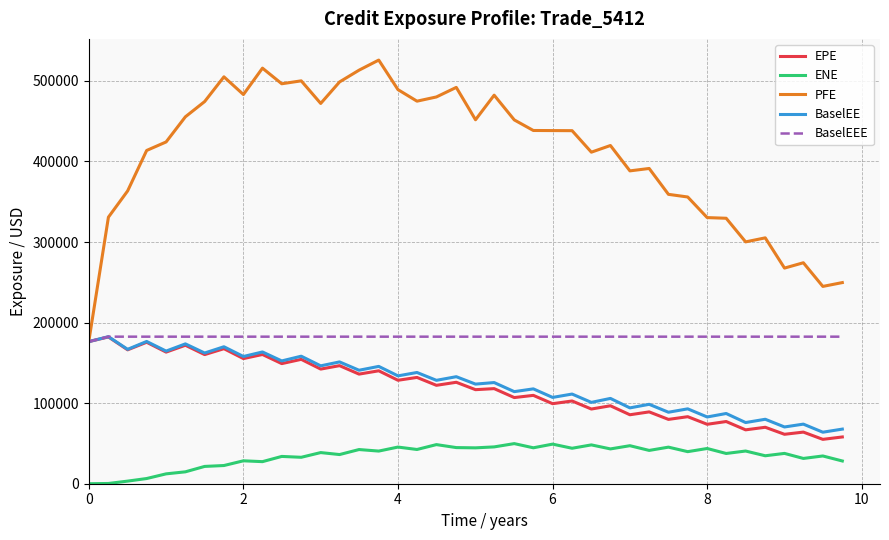

Which series has the largest total across all categories?

PFE